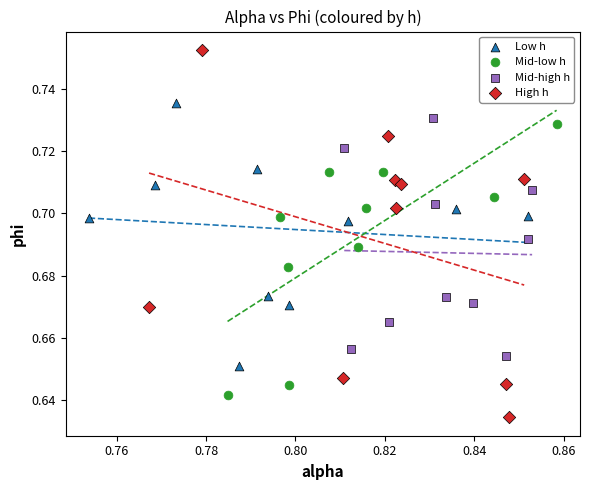

Which series contains the highest Y value?

High h